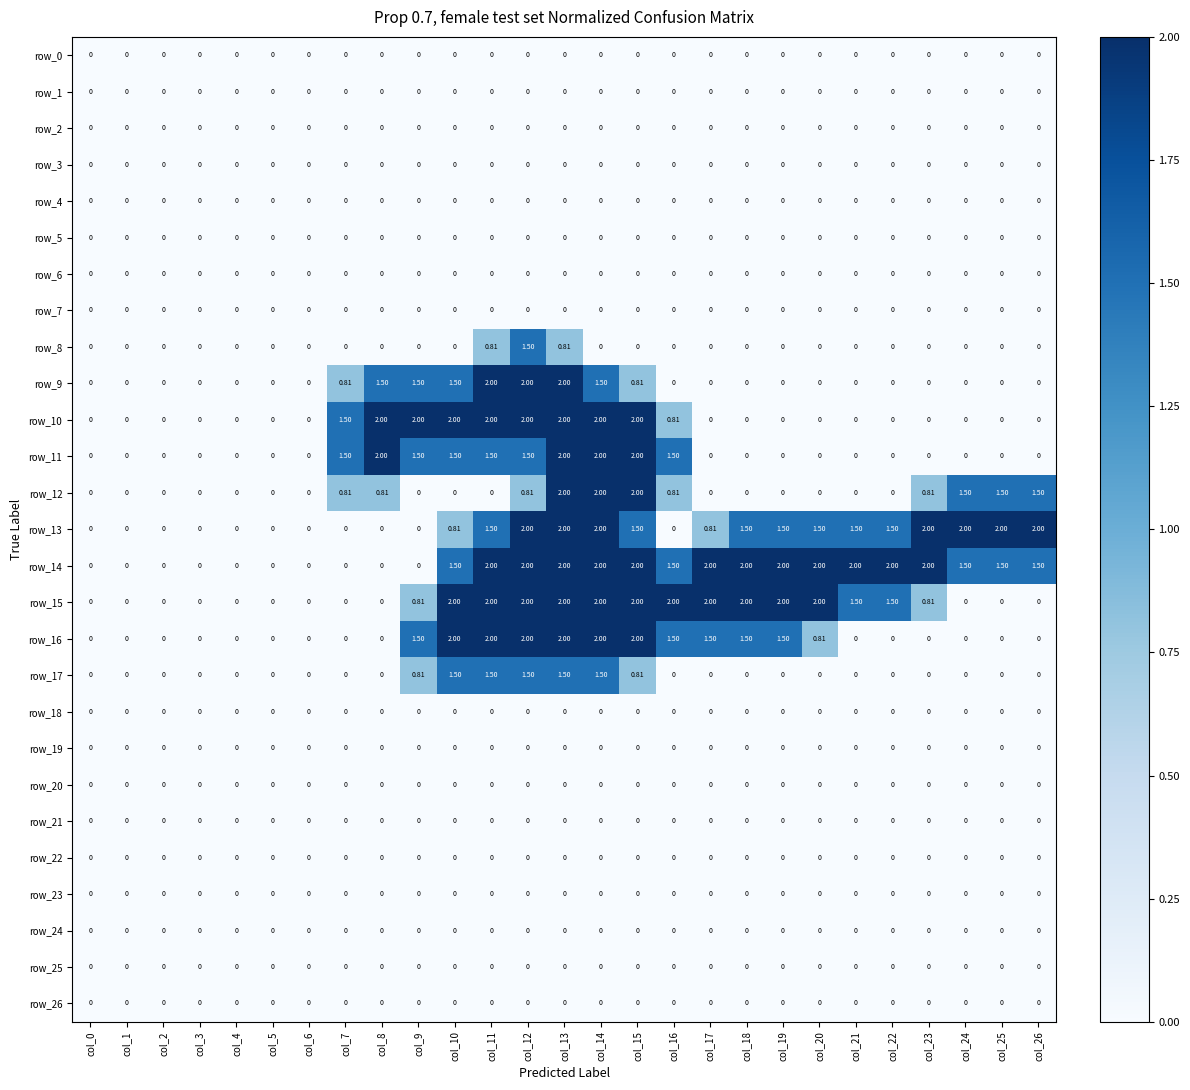

Reading left to right, transcribe all the data shown in this chart.

row_0: col_0=0.0	col_1=0.0	col_2=0.0	col_3=0.0	col_4=0.0	col_5=0.0	col_6=0.0	col_7=0.0	col_8=0.0	col_9=0.0	col_10=0.0	col_11=0.0	col_12=0.0	col_13=0.0	col_14=0.0	col_15=0.0	col_16=0.0	col_17=0.0	col_18=0.0	col_19=0.0	col_20=0.0	col_21=0.0	col_22=0.0	col_23=0.0	col_24=0.0	col_25=0.0	col_26=0.0
row_1: col_0=0.0	col_1=0.0	col_2=0.0	col_3=0.0	col_4=0.0	col_5=0.0	col_6=0.0	col_7=0.0	col_8=0.0	col_9=0.0	col_10=0.0	col_11=0.0	col_12=0.0	col_13=0.0	col_14=0.0	col_15=0.0	col_16=0.0	col_17=0.0	col_18=0.0	col_19=0.0	col_20=0.0	col_21=0.0	col_22=0.0	col_23=0.0	col_24=0.0	col_25=0.0	col_26=0.0
row_2: col_0=0.0	col_1=0.0	col_2=0.0	col_3=0.0	col_4=0.0	col_5=0.0	col_6=0.0	col_7=0.0	col_8=0.0	col_9=0.0	col_10=0.0	col_11=0.0	col_12=0.0	col_13=0.0	col_14=0.0	col_15=0.0	col_16=0.0	col_17=0.0	col_18=0.0	col_19=0.0	col_20=0.0	col_21=0.0	col_22=0.0	col_23=0.0	col_24=0.0	col_25=0.0	col_26=0.0
row_3: col_0=0.0	col_1=0.0	col_2=0.0	col_3=0.0	col_4=0.0	col_5=0.0	col_6=0.0	col_7=0.0	col_8=0.0	col_9=0.0	col_10=0.0	col_11=0.0	col_12=0.0	col_13=0.0	col_14=0.0	col_15=0.0	col_16=0.0	col_17=0.0	col_18=0.0	col_19=0.0	col_20=0.0	col_21=0.0	col_22=0.0	col_23=0.0	col_24=0.0	col_25=0.0	col_26=0.0
row_4: col_0=0.0	col_1=0.0	col_2=0.0	col_3=0.0	col_4=0.0	col_5=0.0	col_6=0.0	col_7=0.0	col_8=0.0	col_9=0.0	col_10=0.0	col_11=0.0	col_12=0.0	col_13=0.0	col_14=0.0	col_15=0.0	col_16=0.0	col_17=0.0	col_18=0.0	col_19=0.0	col_20=0.0	col_21=0.0	col_22=0.0	col_23=0.0	col_24=0.0	col_25=0.0	col_26=0.0
row_5: col_0=0.0	col_1=0.0	col_2=0.0	col_3=0.0	col_4=0.0	col_5=0.0	col_6=0.0	col_7=0.0	col_8=0.0	col_9=0.0	col_10=0.0	col_11=0.0	col_12=0.0	col_13=0.0	col_14=0.0	col_15=0.0	col_16=0.0	col_17=0.0	col_18=0.0	col_19=0.0	col_20=0.0	col_21=0.0	col_22=0.0	col_23=0.0	col_24=0.0	col_25=0.0	col_26=0.0
row_6: col_0=0.0	col_1=0.0	col_2=0.0	col_3=0.0	col_4=0.0	col_5=0.0	col_6=0.0	col_7=0.0	col_8=0.0	col_9=0.0	col_10=0.0	col_11=0.0	col_12=0.0	col_13=0.0	col_14=0.0	col_15=0.0	col_16=0.0	col_17=0.0	col_18=0.0	col_19=0.0	col_20=0.0	col_21=0.0	col_22=0.0	col_23=0.0	col_24=0.0	col_25=0.0	col_26=0.0
row_7: col_0=0.0	col_1=0.0	col_2=0.0	col_3=0.0	col_4=0.0	col_5=0.0	col_6=0.0	col_7=0.0	col_8=0.0	col_9=0.0	col_10=0.0	col_11=0.0	col_12=0.0	col_13=0.0	col_14=0.0	col_15=0.0	col_16=0.0	col_17=0.0	col_18=0.0	col_19=0.0	col_20=0.0	col_21=0.0	col_22=0.0	col_23=0.0	col_24=0.0	col_25=0.0	col_26=0.0
row_8: col_0=0.0	col_1=0.0	col_2=0.0	col_3=0.0	col_4=0.0	col_5=0.0	col_6=0.0	col_7=0.0	col_8=0.0	col_9=0.0	col_10=0.0	col_11=0.8	col_12=1.5	col_13=0.8	col_14=0.0	col_15=0.0	col_16=0.0	col_17=0.0	col_18=0.0	col_19=0.0	col_20=0.0	col_21=0.0	col_22=0.0	col_23=0.0	col_24=0.0	col_25=0.0	col_26=0.0
row_9: col_0=0.0	col_1=0.0	col_2=0.0	col_3=0.0	col_4=0.0	col_5=0.0	col_6=0.0	col_7=0.8	col_8=1.5	col_9=1.5	col_10=1.5	col_11=2.0	col_12=2.0	col_13=2.0	col_14=1.5	col_15=0.8	col_16=0.0	col_17=0.0	col_18=0.0	col_19=0.0	col_20=0.0	col_21=0.0	col_22=0.0	col_23=0.0	col_24=0.0	col_25=0.0	col_26=0.0
row_10: col_0=0.0	col_1=0.0	col_2=0.0	col_3=0.0	col_4=0.0	col_5=0.0	col_6=0.0	col_7=1.5	col_8=2.0	col_9=2.0	col_10=2.0	col_11=2.0	col_12=2.0	col_13=2.0	col_14=2.0	col_15=2.0	col_16=0.8	col_17=0.0	col_18=0.0	col_19=0.0	col_20=0.0	col_21=0.0	col_22=0.0	col_23=0.0	col_24=0.0	col_25=0.0	col_26=0.0
row_11: col_0=0.0	col_1=0.0	col_2=0.0	col_3=0.0	col_4=0.0	col_5=0.0	col_6=0.0	col_7=1.5	col_8=2.0	col_9=1.5	col_10=1.5	col_11=1.5	col_12=1.5	col_13=2.0	col_14=2.0	col_15=2.0	col_16=1.5	col_17=0.0	col_18=0.0	col_19=0.0	col_20=0.0	col_21=0.0	col_22=0.0	col_23=0.0	col_24=0.0	col_25=0.0	col_26=0.0
row_12: col_0=0.0	col_1=0.0	col_2=0.0	col_3=0.0	col_4=0.0	col_5=0.0	col_6=0.0	col_7=0.8	col_8=0.8	col_9=0.0	col_10=0.0	col_11=0.0	col_12=0.8	col_13=2.0	col_14=2.0	col_15=2.0	col_16=0.8	col_17=0.0	col_18=0.0	col_19=0.0	col_20=0.0	col_21=0.0	col_22=0.0	col_23=0.8	col_24=1.5	col_25=1.5	col_26=1.5
row_13: col_0=0.0	col_1=0.0	col_2=0.0	col_3=0.0	col_4=0.0	col_5=0.0	col_6=0.0	col_7=0.0	col_8=0.0	col_9=0.0	col_10=0.8	col_11=1.5	col_12=2.0	col_13=2.0	col_14=2.0	col_15=1.5	col_16=0.0	col_17=0.8	col_18=1.5	col_19=1.5	col_20=1.5	col_21=1.5	col_22=1.5	col_23=2.0	col_24=2.0	col_25=2.0	col_26=2.0
row_14: col_0=0.0	col_1=0.0	col_2=0.0	col_3=0.0	col_4=0.0	col_5=0.0	col_6=0.0	col_7=0.0	col_8=0.0	col_9=0.0	col_10=1.5	col_11=2.0	col_12=2.0	col_13=2.0	col_14=2.0	col_15=2.0	col_16=1.5	col_17=2.0	col_18=2.0	col_19=2.0	col_20=2.0	col_21=2.0	col_22=2.0	col_23=2.0	col_24=1.5	col_25=1.5	col_26=1.5
row_15: col_0=0.0	col_1=0.0	col_2=0.0	col_3=0.0	col_4=0.0	col_5=0.0	col_6=0.0	col_7=0.0	col_8=0.0	col_9=0.8	col_10=2.0	col_11=2.0	col_12=2.0	col_13=2.0	col_14=2.0	col_15=2.0	col_16=2.0	col_17=2.0	col_18=2.0	col_19=2.0	col_20=2.0	col_21=1.5	col_22=1.5	col_23=0.8	col_24=0.0	col_25=0.0	col_26=0.0
row_16: col_0=0.0	col_1=0.0	col_2=0.0	col_3=0.0	col_4=0.0	col_5=0.0	col_6=0.0	col_7=0.0	col_8=0.0	col_9=1.5	col_10=2.0	col_11=2.0	col_12=2.0	col_13=2.0	col_14=2.0	col_15=2.0	col_16=1.5	col_17=1.5	col_18=1.5	col_19=1.5	col_20=0.8	col_21=0.0	col_22=0.0	col_23=0.0	col_24=0.0	col_25=0.0	col_26=0.0
row_17: col_0=0.0	col_1=0.0	col_2=0.0	col_3=0.0	col_4=0.0	col_5=0.0	col_6=0.0	col_7=0.0	col_8=0.0	col_9=0.8	col_10=1.5	col_11=1.5	col_12=1.5	col_13=1.5	col_14=1.5	col_15=0.8	col_16=0.0	col_17=0.0	col_18=0.0	col_19=0.0	col_20=0.0	col_21=0.0	col_22=0.0	col_23=0.0	col_24=0.0	col_25=0.0	col_26=0.0
row_18: col_0=0.0	col_1=0.0	col_2=0.0	col_3=0.0	col_4=0.0	col_5=0.0	col_6=0.0	col_7=0.0	col_8=0.0	col_9=0.0	col_10=0.0	col_11=0.0	col_12=0.0	col_13=0.0	col_14=0.0	col_15=0.0	col_16=0.0	col_17=0.0	col_18=0.0	col_19=0.0	col_20=0.0	col_21=0.0	col_22=0.0	col_23=0.0	col_24=0.0	col_25=0.0	col_26=0.0
row_19: col_0=0.0	col_1=0.0	col_2=0.0	col_3=0.0	col_4=0.0	col_5=0.0	col_6=0.0	col_7=0.0	col_8=0.0	col_9=0.0	col_10=0.0	col_11=0.0	col_12=0.0	col_13=0.0	col_14=0.0	col_15=0.0	col_16=0.0	col_17=0.0	col_18=0.0	col_19=0.0	col_20=0.0	col_21=0.0	col_22=0.0	col_23=0.0	col_24=0.0	col_25=0.0	col_26=0.0
row_20: col_0=0.0	col_1=0.0	col_2=0.0	col_3=0.0	col_4=0.0	col_5=0.0	col_6=0.0	col_7=0.0	col_8=0.0	col_9=0.0	col_10=0.0	col_11=0.0	col_12=0.0	col_13=0.0	col_14=0.0	col_15=0.0	col_16=0.0	col_17=0.0	col_18=0.0	col_19=0.0	col_20=0.0	col_21=0.0	col_22=0.0	col_23=0.0	col_24=0.0	col_25=0.0	col_26=0.0
row_21: col_0=0.0	col_1=0.0	col_2=0.0	col_3=0.0	col_4=0.0	col_5=0.0	col_6=0.0	col_7=0.0	col_8=0.0	col_9=0.0	col_10=0.0	col_11=0.0	col_12=0.0	col_13=0.0	col_14=0.0	col_15=0.0	col_16=0.0	col_17=0.0	col_18=0.0	col_19=0.0	col_20=0.0	col_21=0.0	col_22=0.0	col_23=0.0	col_24=0.0	col_25=0.0	col_26=0.0
row_22: col_0=0.0	col_1=0.0	col_2=0.0	col_3=0.0	col_4=0.0	col_5=0.0	col_6=0.0	col_7=0.0	col_8=0.0	col_9=0.0	col_10=0.0	col_11=0.0	col_12=0.0	col_13=0.0	col_14=0.0	col_15=0.0	col_16=0.0	col_17=0.0	col_18=0.0	col_19=0.0	col_20=0.0	col_21=0.0	col_22=0.0	col_23=0.0	col_24=0.0	col_25=0.0	col_26=0.0
row_23: col_0=0.0	col_1=0.0	col_2=0.0	col_3=0.0	col_4=0.0	col_5=0.0	col_6=0.0	col_7=0.0	col_8=0.0	col_9=0.0	col_10=0.0	col_11=0.0	col_12=0.0	col_13=0.0	col_14=0.0	col_15=0.0	col_16=0.0	col_17=0.0	col_18=0.0	col_19=0.0	col_20=0.0	col_21=0.0	col_22=0.0	col_23=0.0	col_24=0.0	col_25=0.0	col_26=0.0
row_24: col_0=0.0	col_1=0.0	col_2=0.0	col_3=0.0	col_4=0.0	col_5=0.0	col_6=0.0	col_7=0.0	col_8=0.0	col_9=0.0	col_10=0.0	col_11=0.0	col_12=0.0	col_13=0.0	col_14=0.0	col_15=0.0	col_16=0.0	col_17=0.0	col_18=0.0	col_19=0.0	col_20=0.0	col_21=0.0	col_22=0.0	col_23=0.0	col_24=0.0	col_25=0.0	col_26=0.0
row_25: col_0=0.0	col_1=0.0	col_2=0.0	col_3=0.0	col_4=0.0	col_5=0.0	col_6=0.0	col_7=0.0	col_8=0.0	col_9=0.0	col_10=0.0	col_11=0.0	col_12=0.0	col_13=0.0	col_14=0.0	col_15=0.0	col_16=0.0	col_17=0.0	col_18=0.0	col_19=0.0	col_20=0.0	col_21=0.0	col_22=0.0	col_23=0.0	col_24=0.0	col_25=0.0	col_26=0.0
row_26: col_0=0.0	col_1=0.0	col_2=0.0	col_3=0.0	col_4=0.0	col_5=0.0	col_6=0.0	col_7=0.0	col_8=0.0	col_9=0.0	col_10=0.0	col_11=0.0	col_12=0.0	col_13=0.0	col_14=0.0	col_15=0.0	col_16=0.0	col_17=0.0	col_18=0.0	col_19=0.0	col_20=0.0	col_21=0.0	col_22=0.0	col_23=0.0	col_24=0.0	col_25=0.0	col_26=0.0